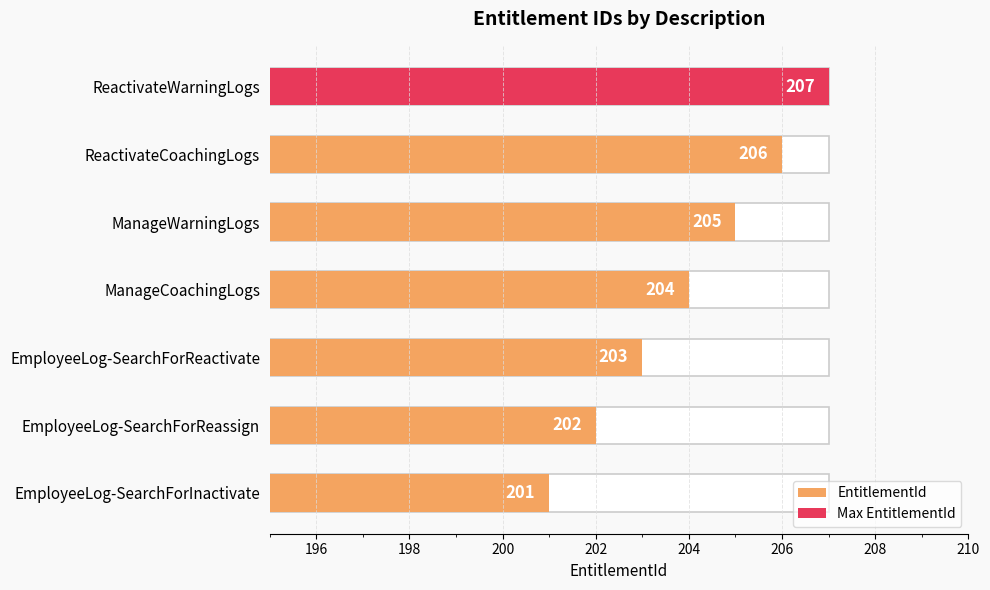

What is the difference between the second highest and minimum values?

5